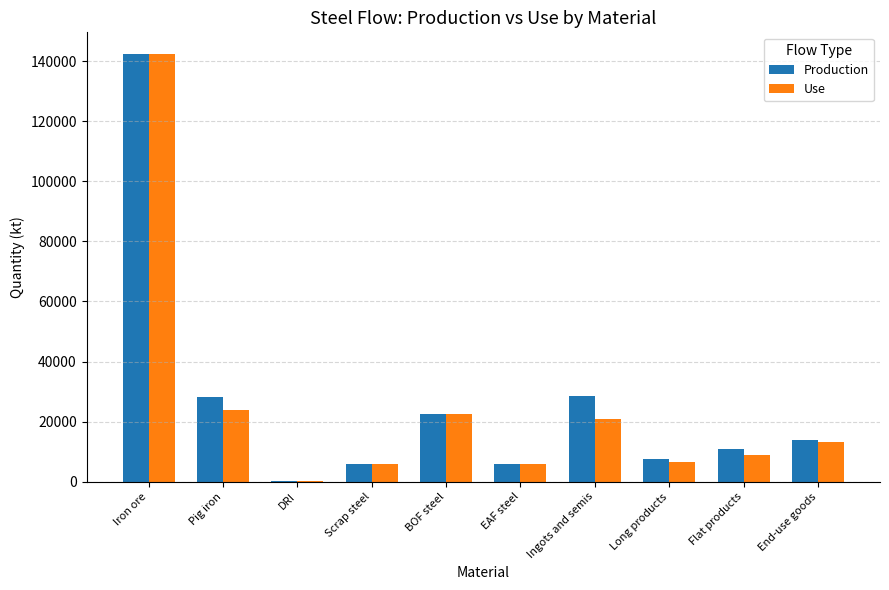

At which label does Use first exceed 13172?

Iron ore